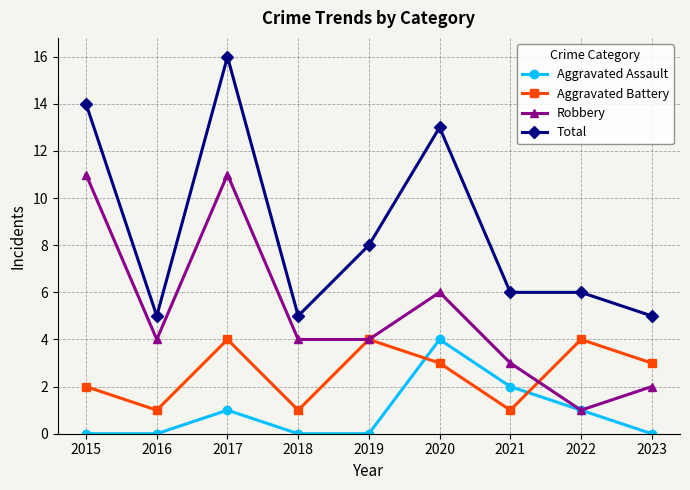

Which series has the largest range (max minus min)?

Total